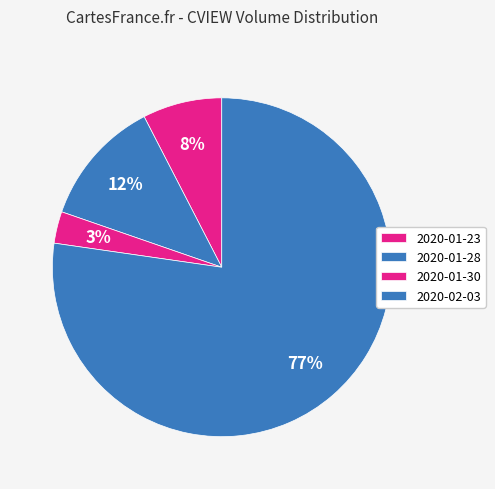

Which category has the biggest portion of the pie?

2020-02-03